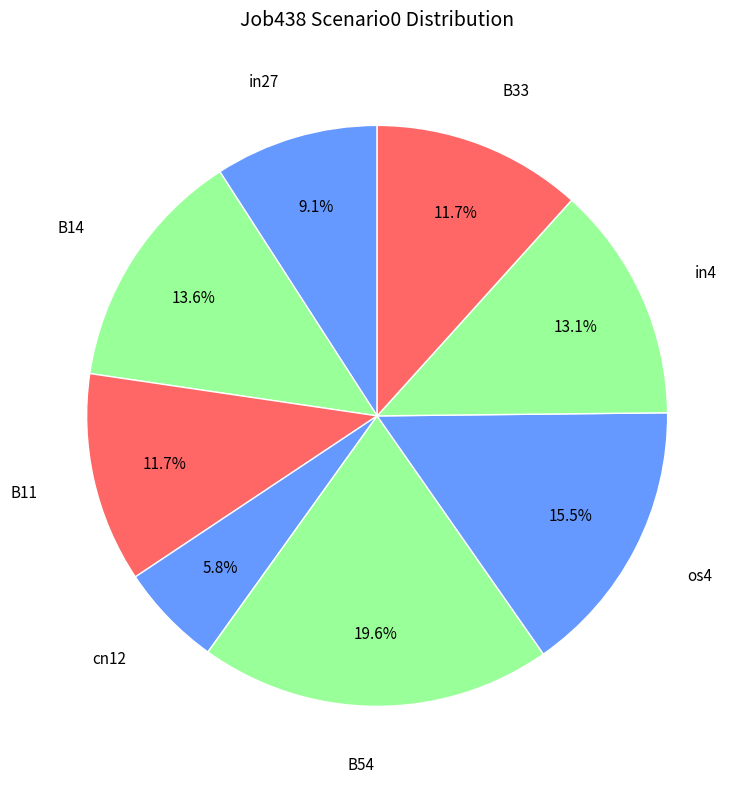

Is there a majority slice in this chart?

No